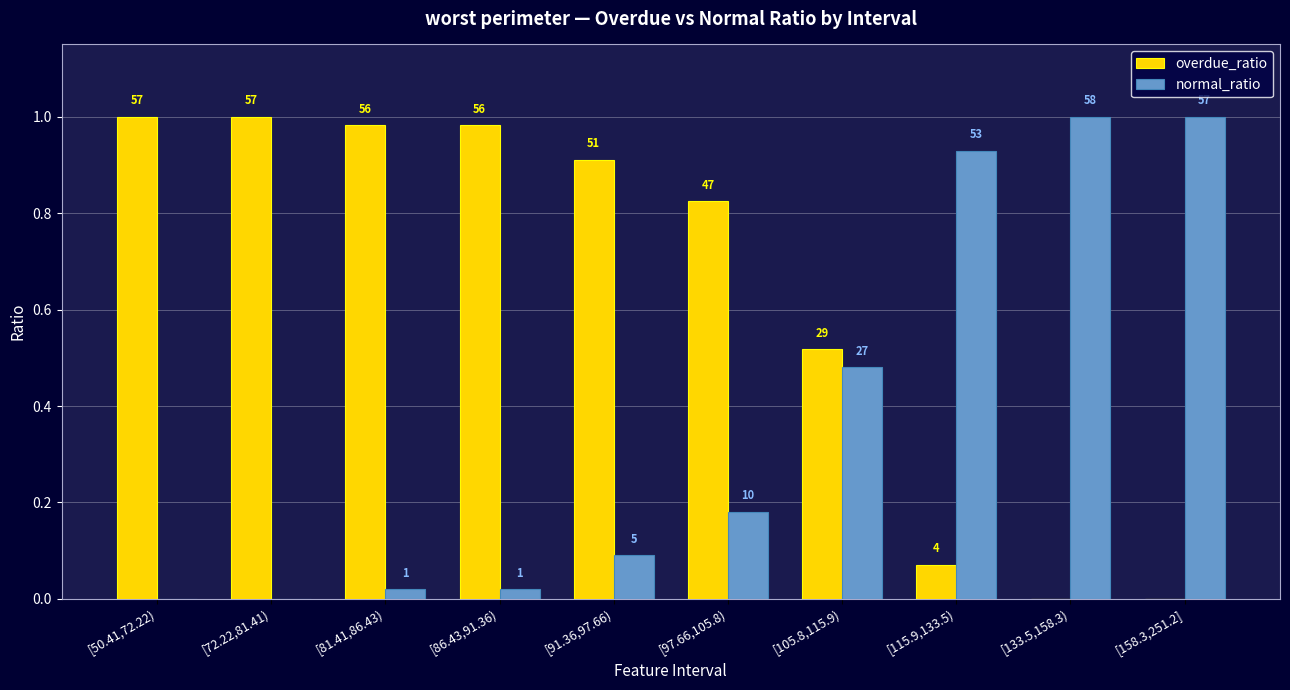

What are all the series names shown in the legend?

overdue_ratio, normal_ratio